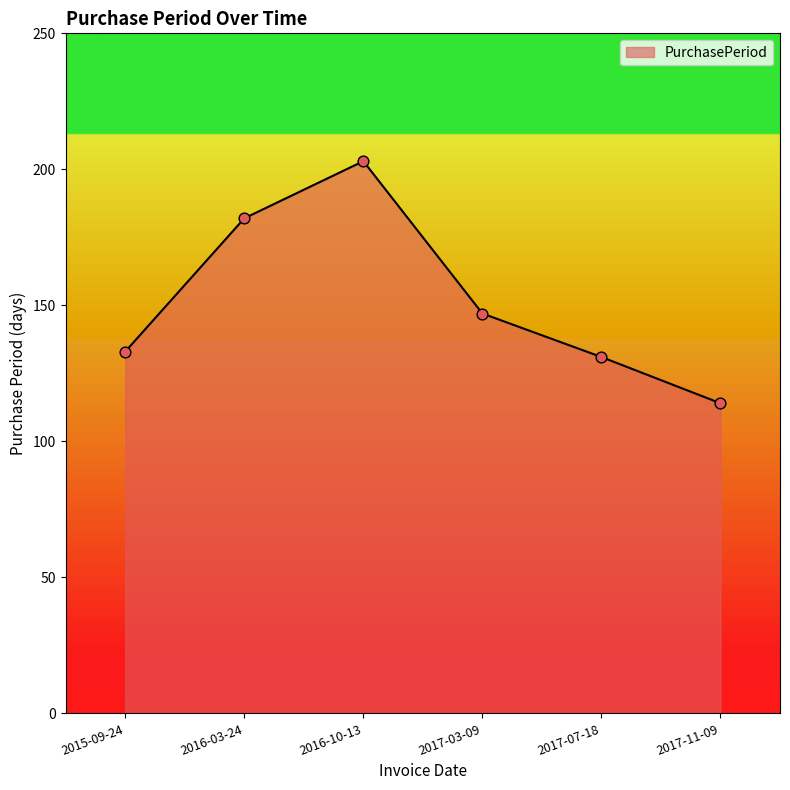

What is the change in value from 2016-03-24 to 2017-03-09?

-35